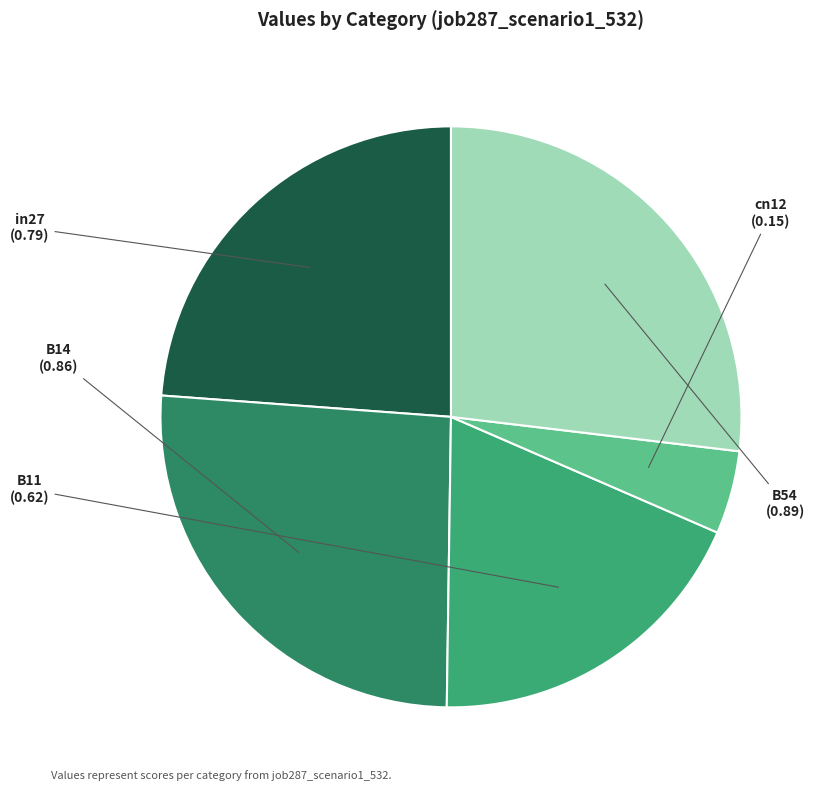

What is the largest slice in the pie chart?

B54